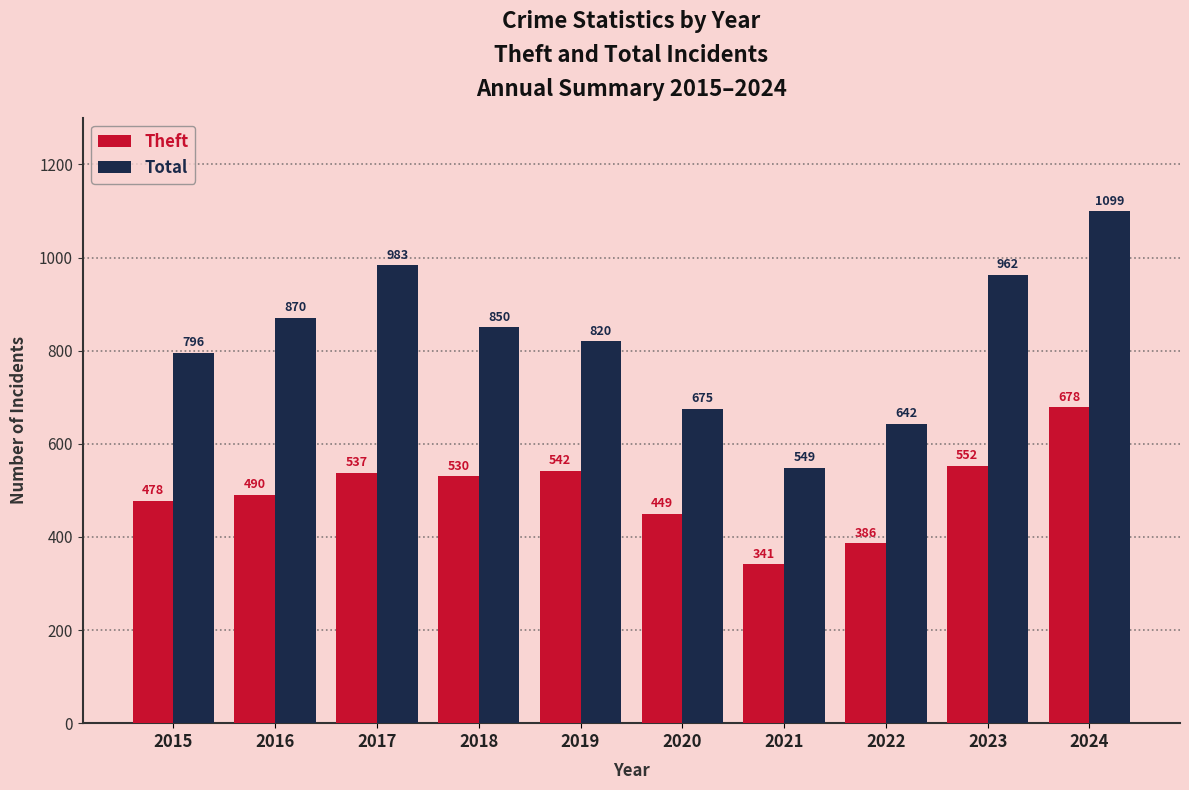

What is the difference between the maximum and second lowest values in the Total series?

457